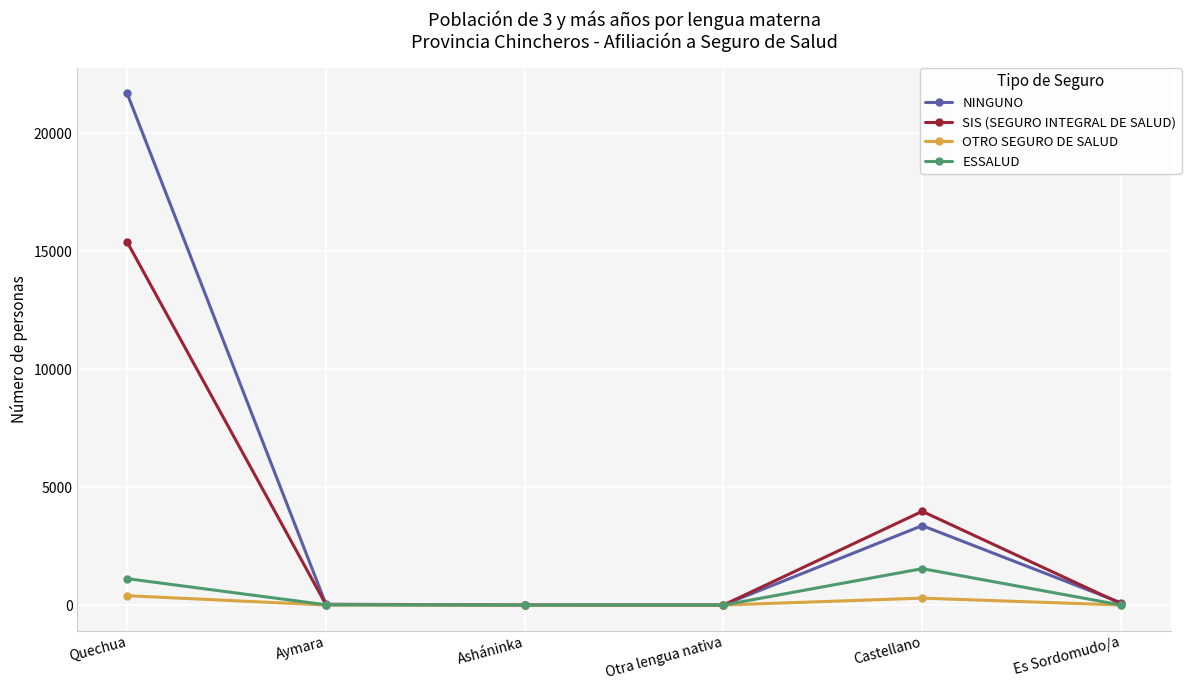

Which series has the largest total across all categories?

NINGUNO